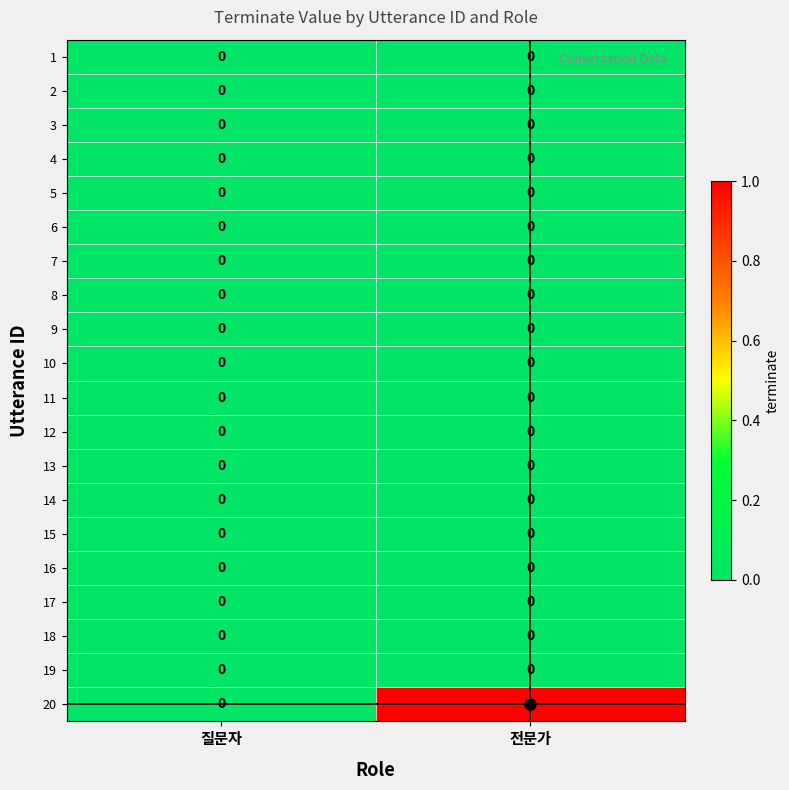

Which series has the widest spread of values?

20